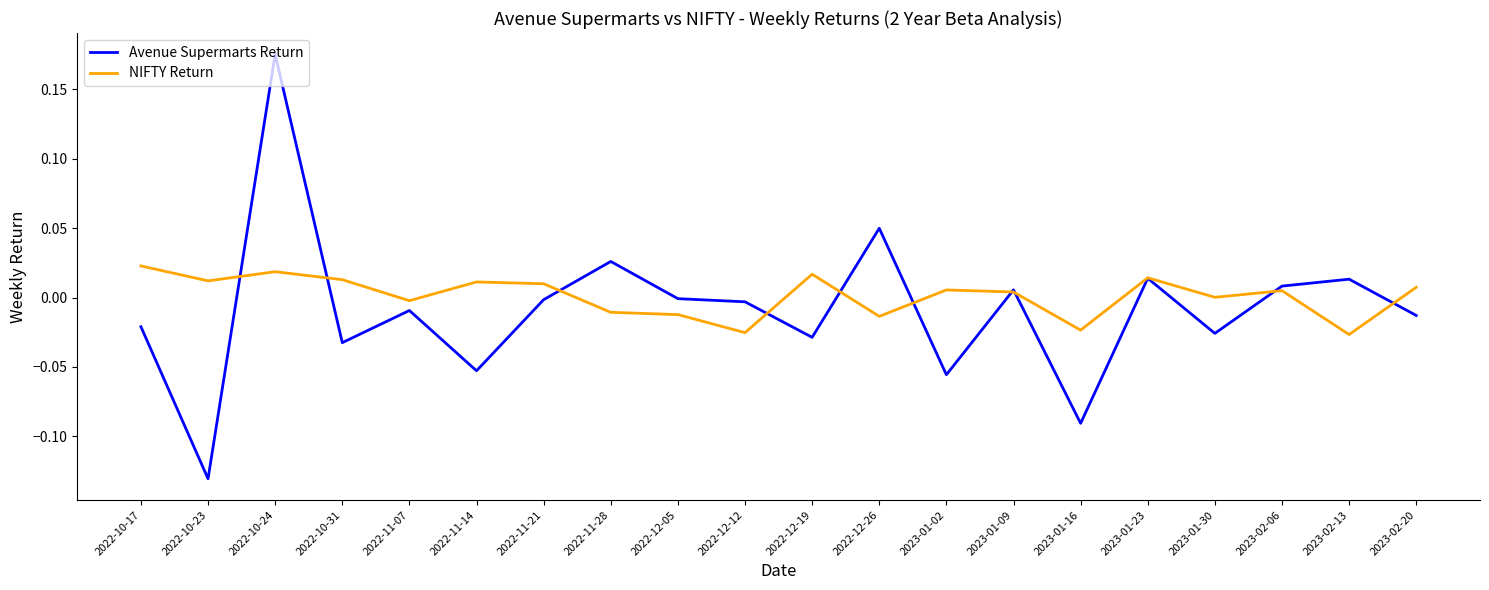

Where is the first local minimum for NIFTY Return?

2022-10-23